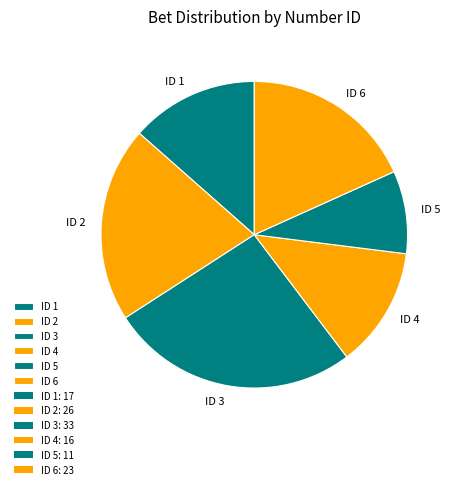

The ID 5 slice represents 14% of the pie. True or false?

False